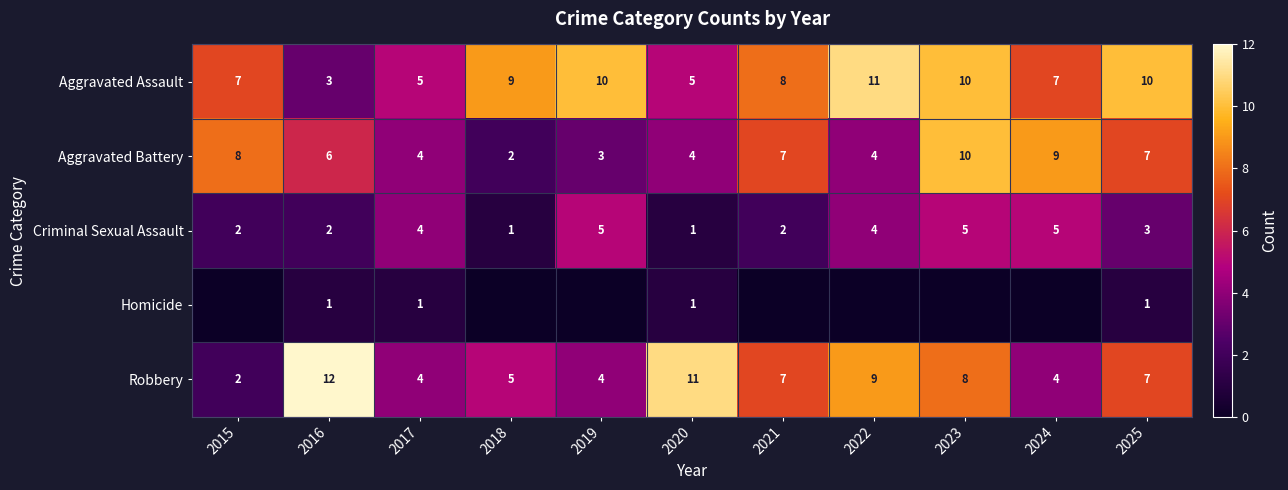

Is the value of Aggravated Battery at 2019 greater than the value of Aggravated Assault at 2018?

No